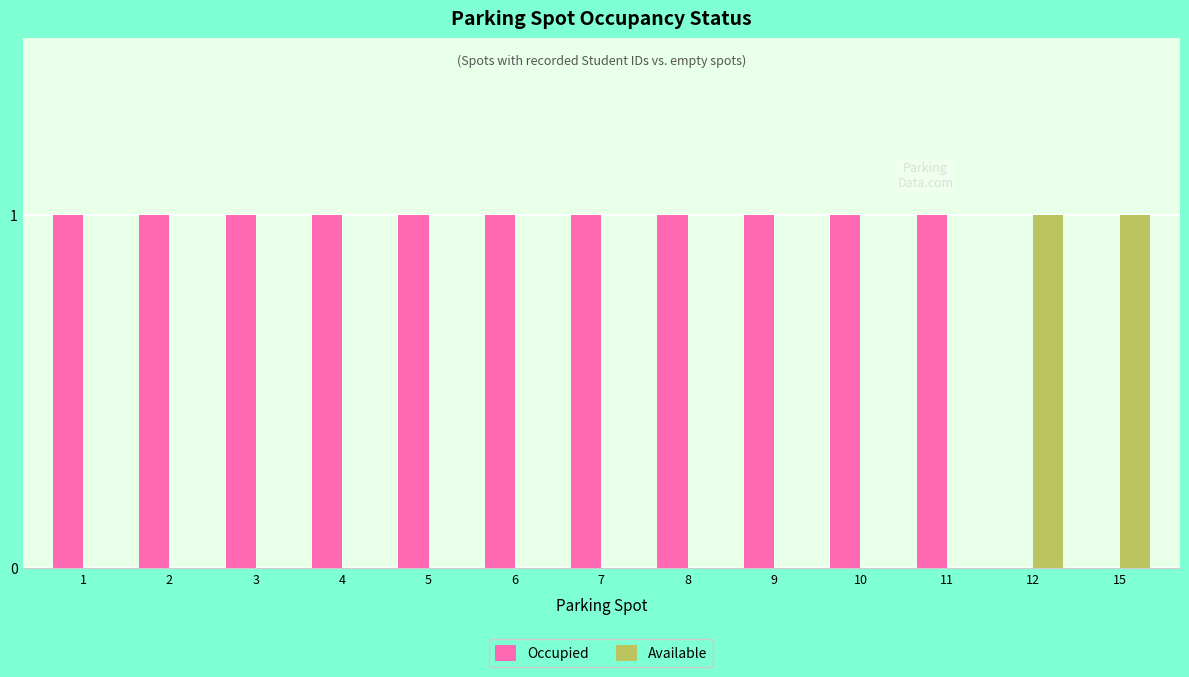

The value of Occupied at 11 is 1. True or false?

True